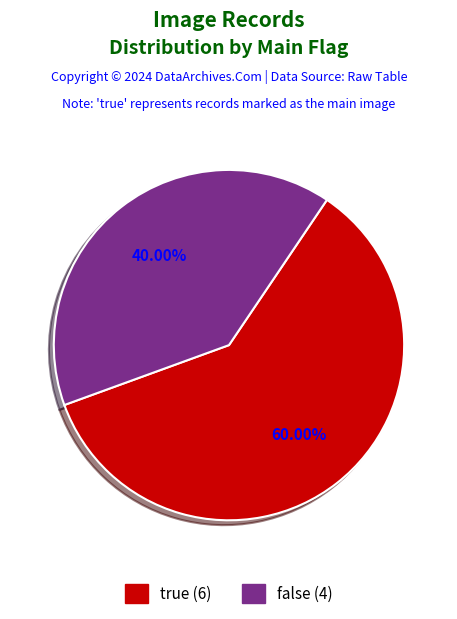

How many segments does this pie chart have?

2